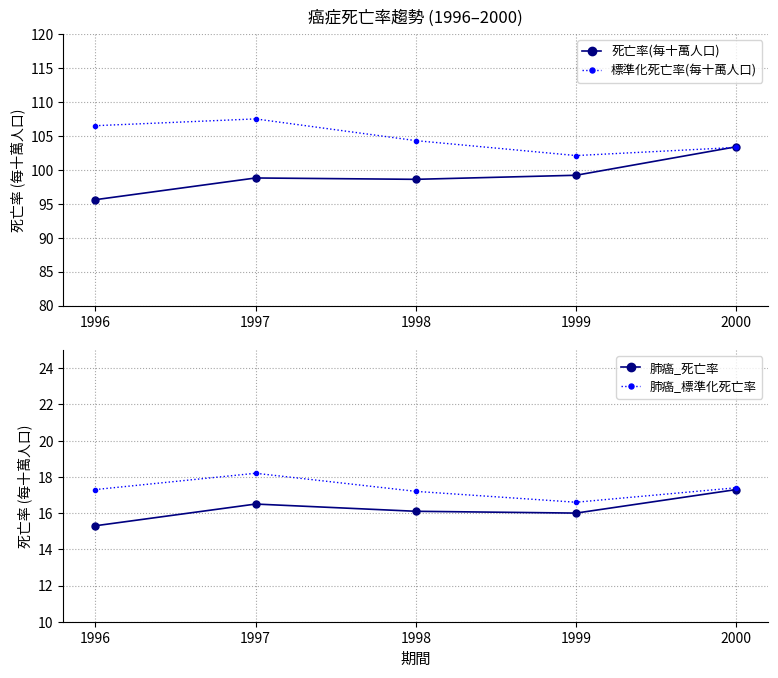

True or false: 肺癌_標準化死亡率 has a value of 17.4 at 2000.

True